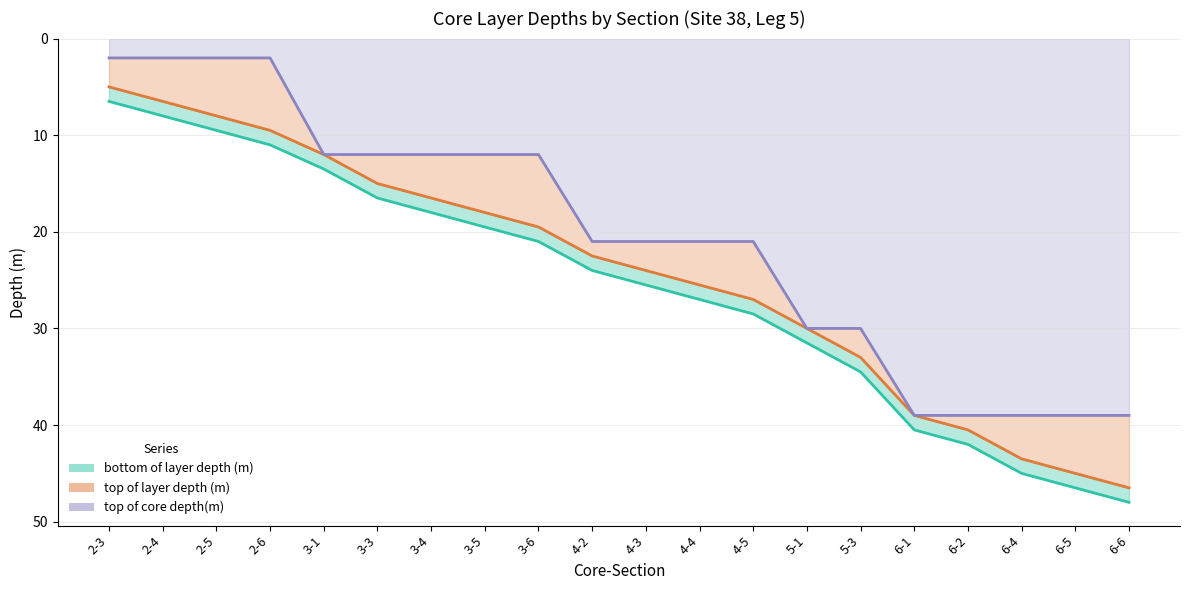

True or false: bottom of layer depth (m) and top of layer depth (m) intersect in this chart.

False